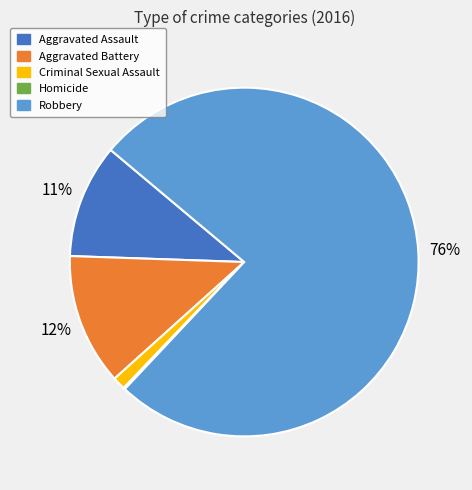

Which category has the biggest portion of the pie?

Robbery